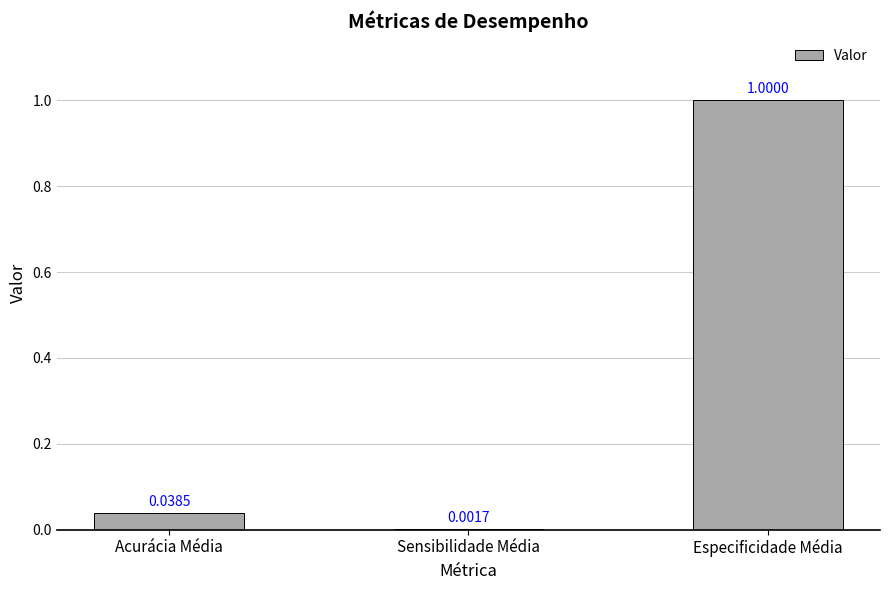

Between Sensibilidade Média and Especificidade Média, which is larger?

Especificidade Média